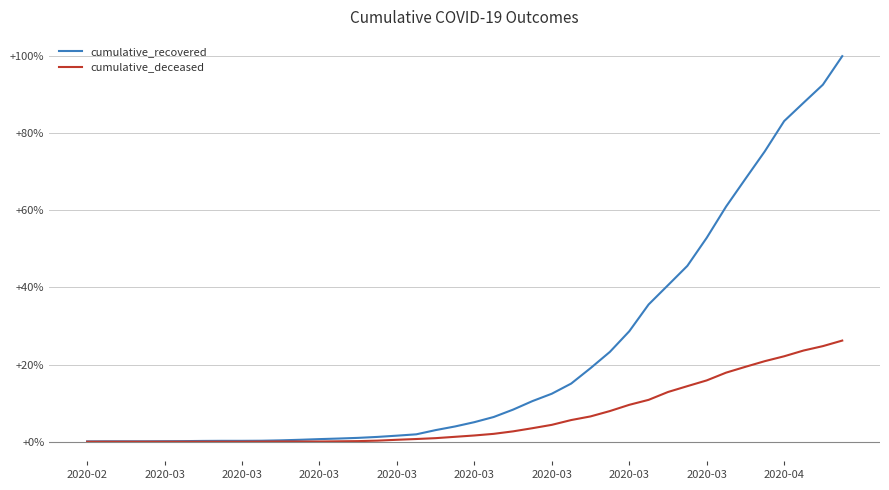

What is the greatest value displayed?

100.0